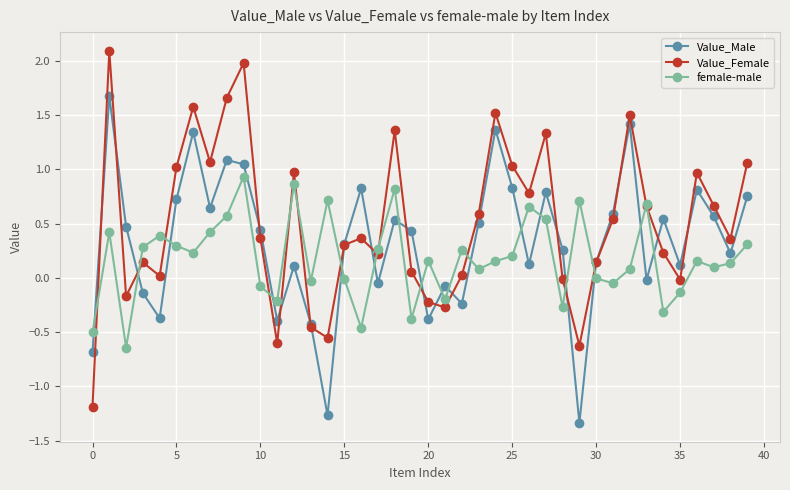

Count the number of data series in this chart.

3